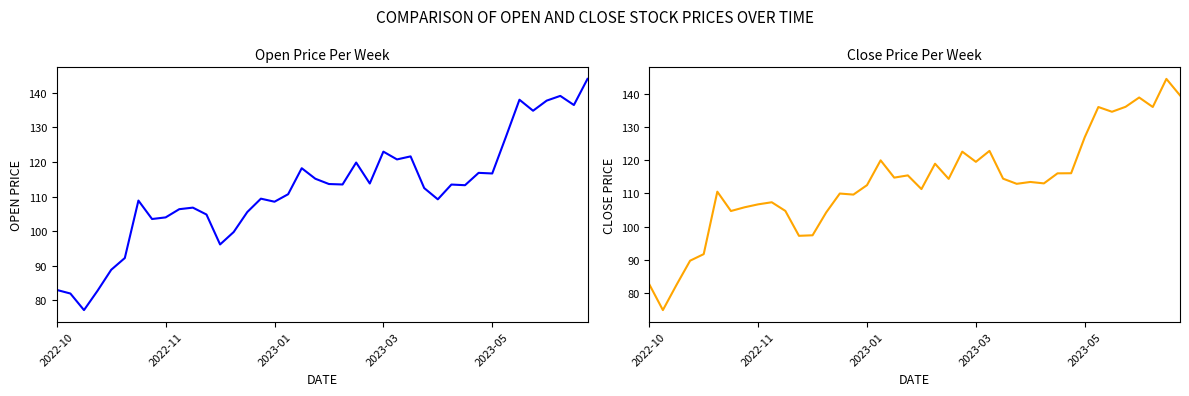

Where do Close and Open first cross each other?

2022-11 and 2023-01